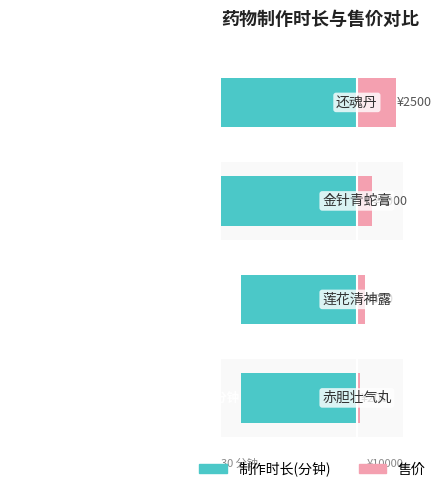

List the series in order of their peak value, lowest first.

制作时长(分钟), 售价